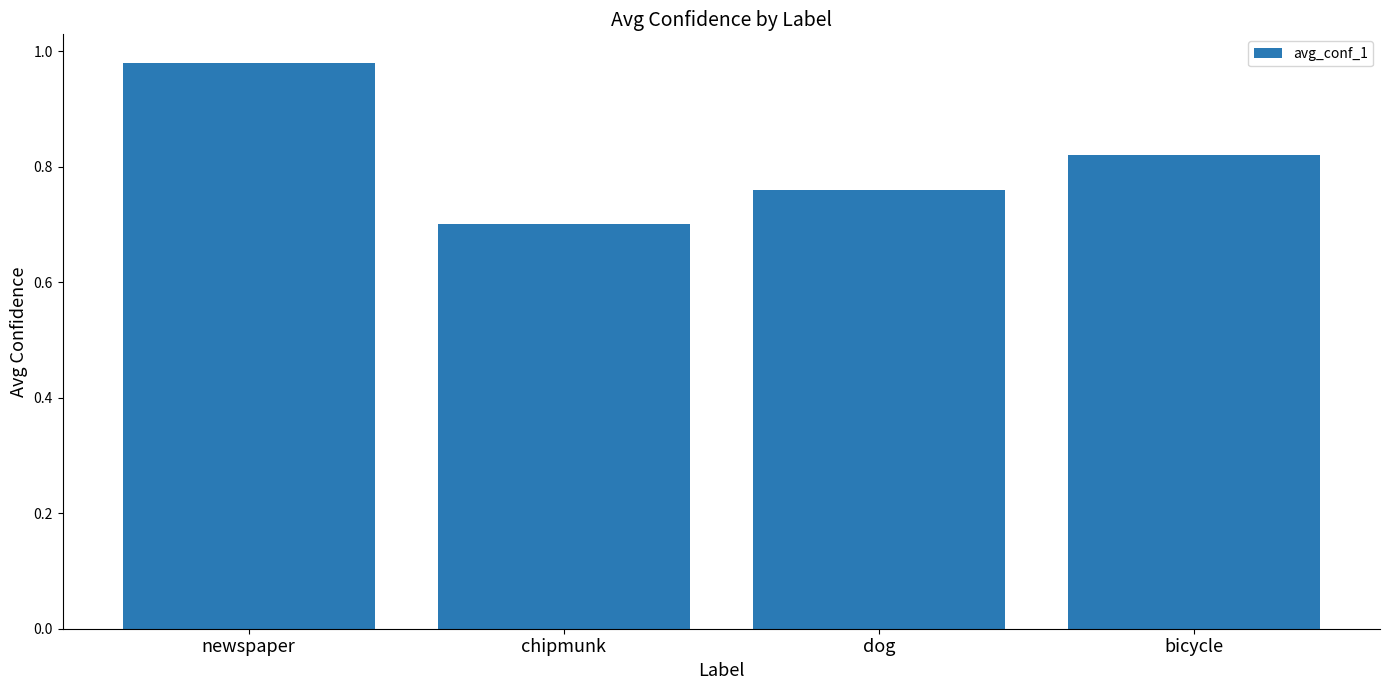

What is the change in value from chipmunk to bicycle?

+0.1